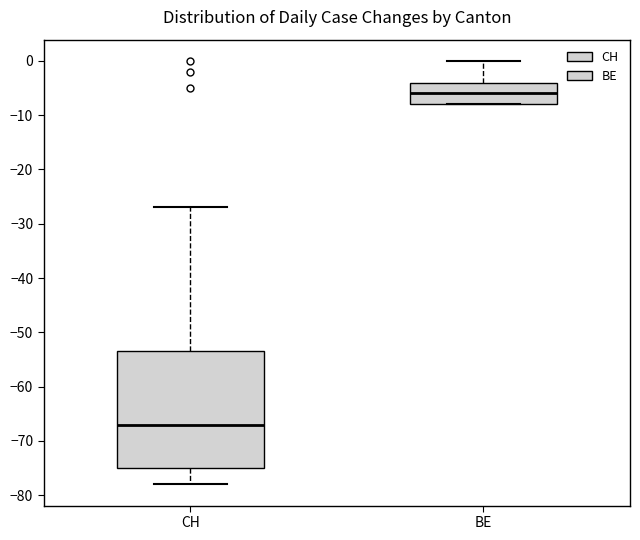

Where is the upper edge of the box for BE on the y-axis? The values are not printed on the chart, so give them approximately, as read against the axis.

-4